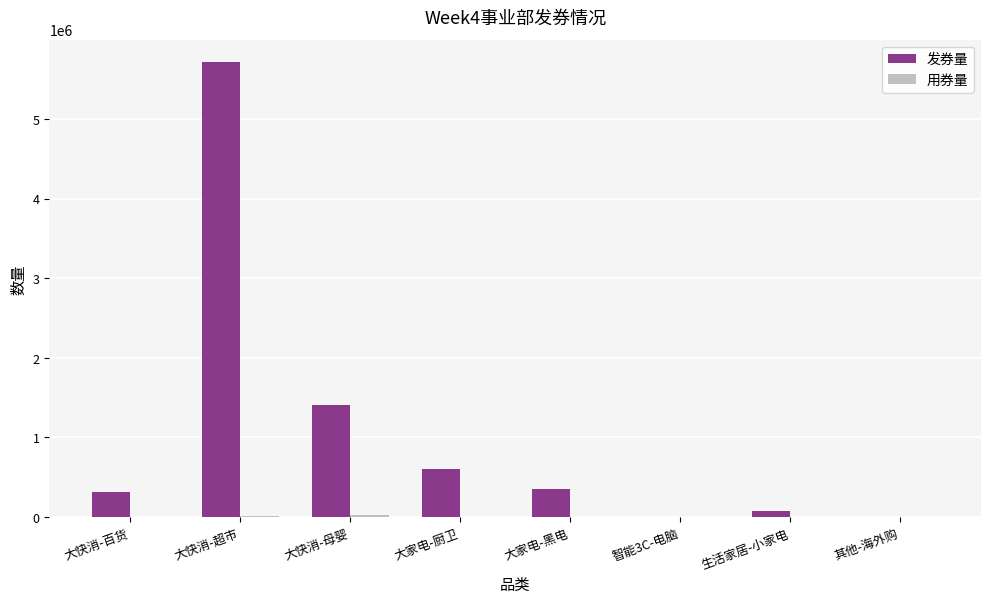

Between 大家电-厨卫 and 智能3C-电脑, which series saw the biggest shift?

发券量